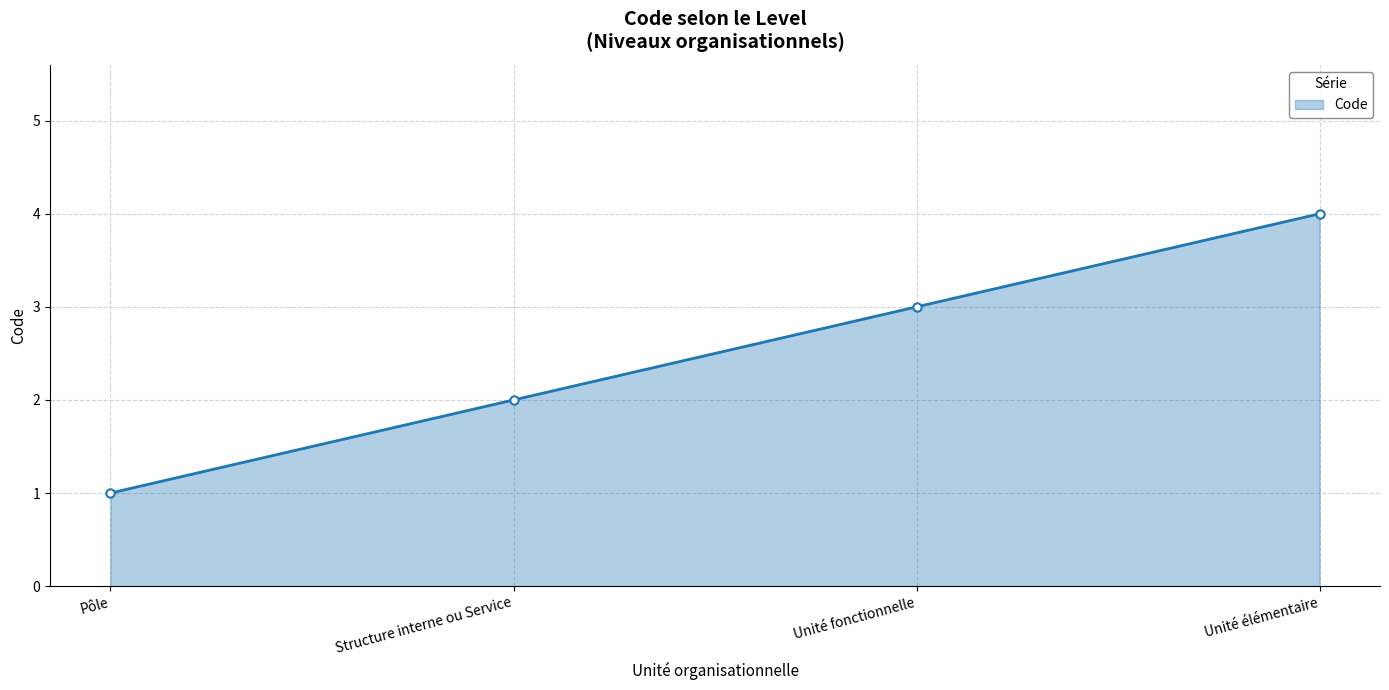

List the labels in order of value, largest first.

Unité élémentaire, Unité fonctionnelle, Structure interne ou Service, Pôle